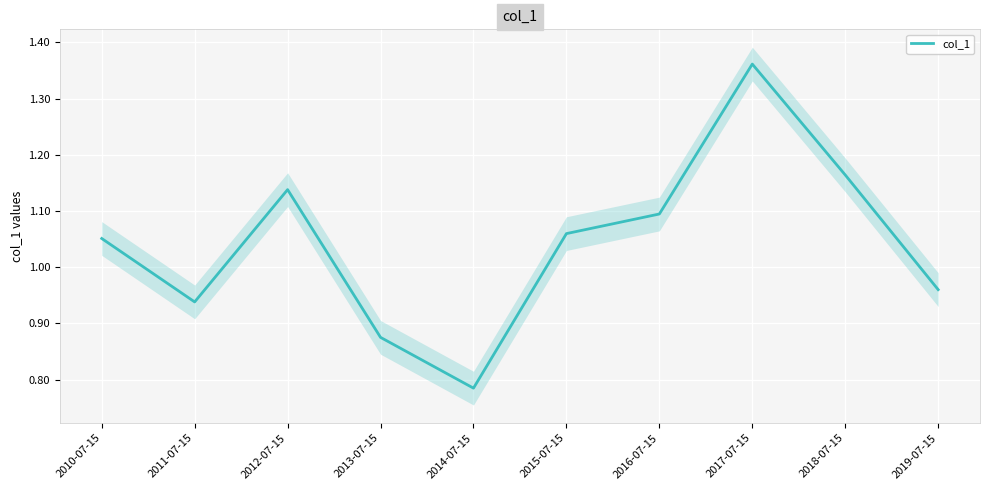

How many distinct data groups are displayed?

1